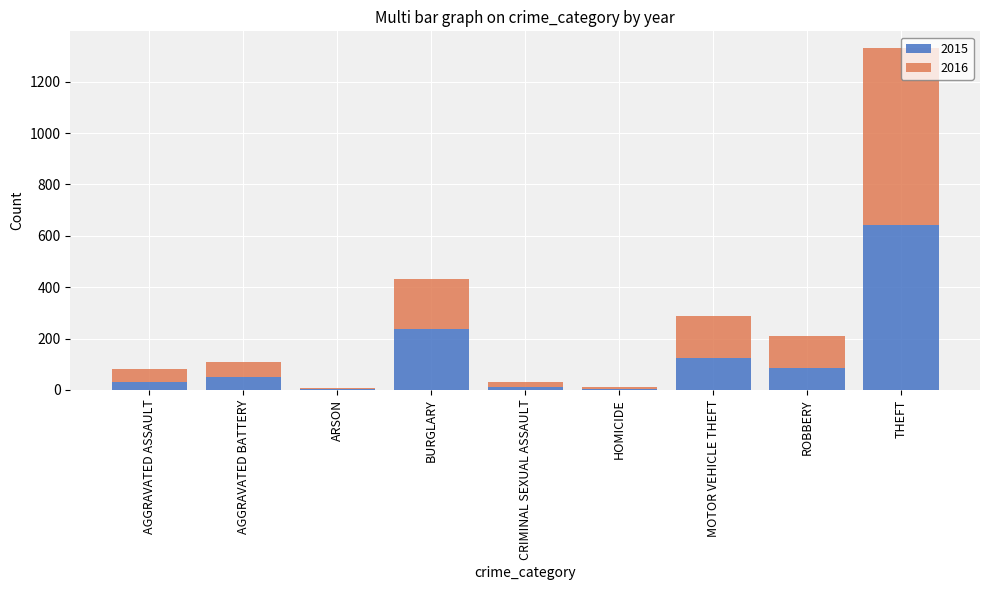

How many series are shown in this chart?

2